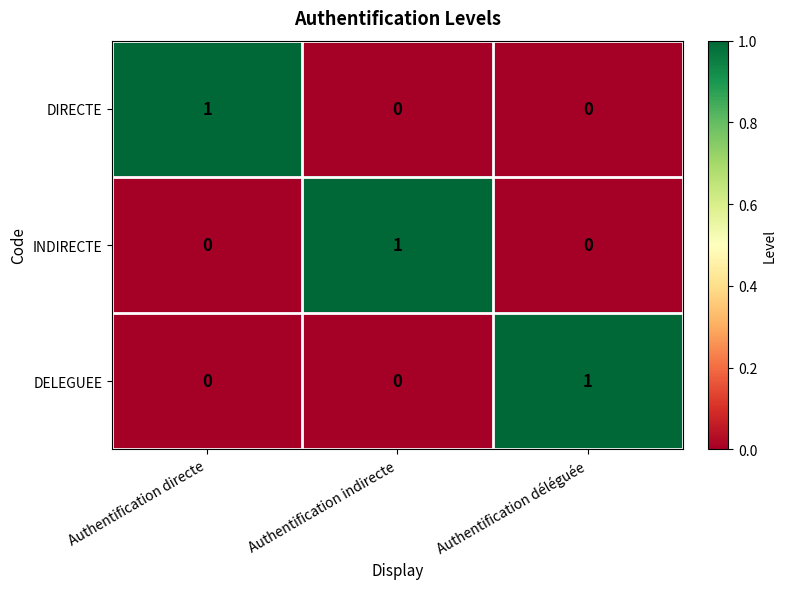

At how many categories does at least one series exceed 0?

3